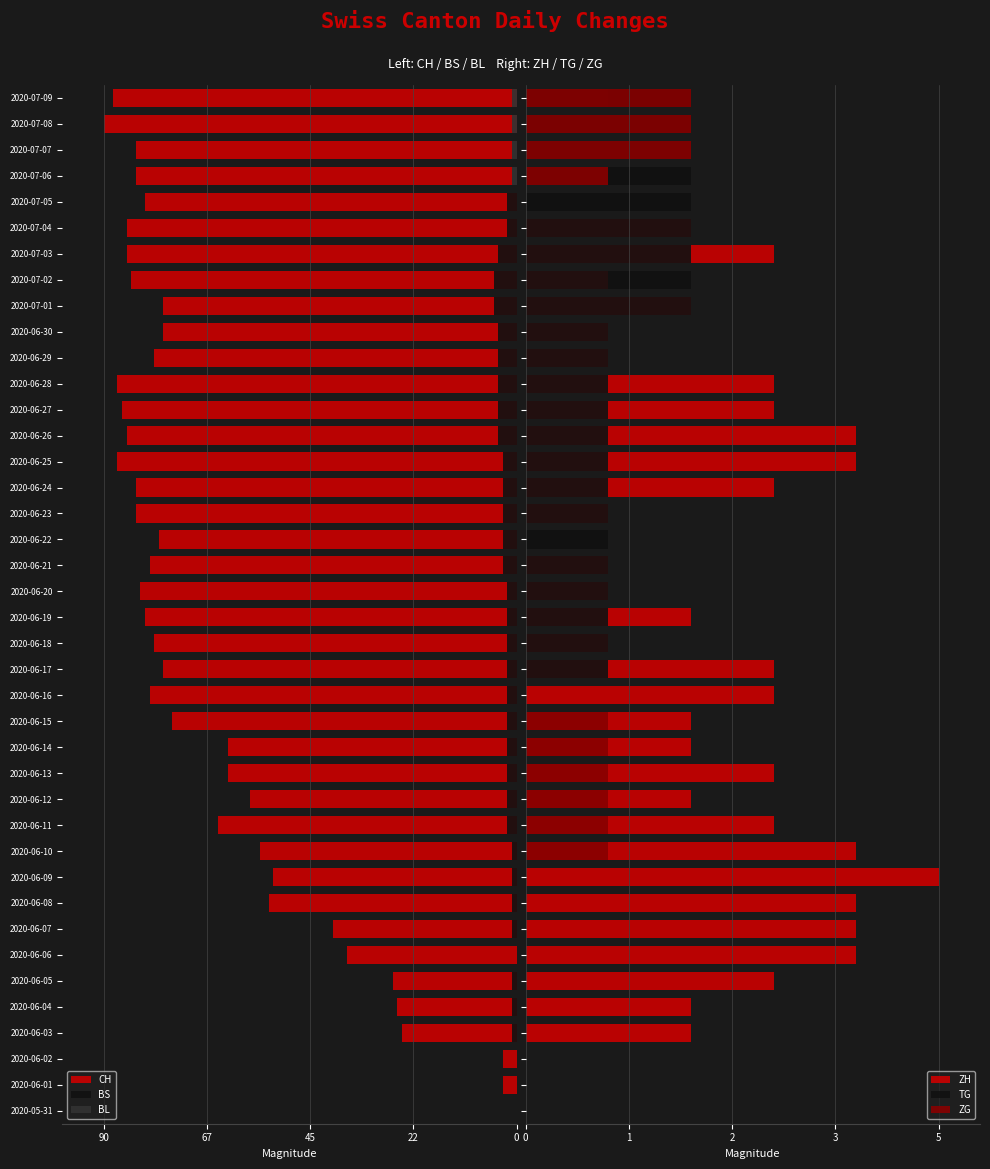

How many categories are shown in the chart?

40